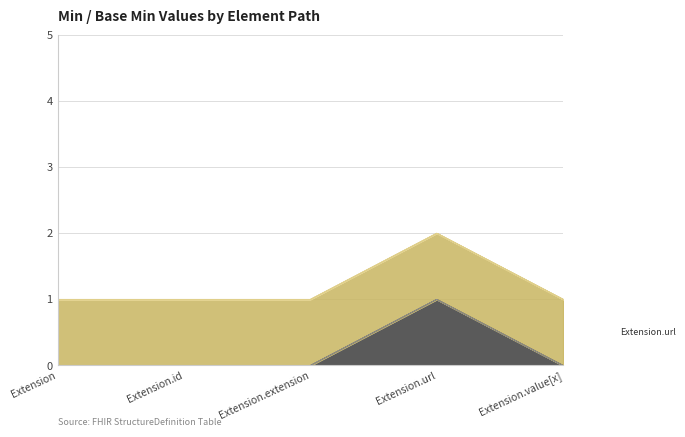

Does the chart have visible grid lines?

Yes